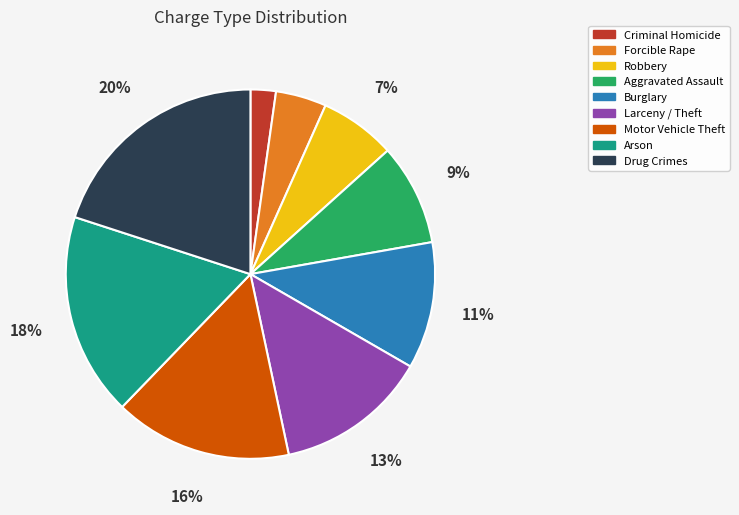

To the nearest percent, what is the difference between the largest and smallest slice percentages?

18%